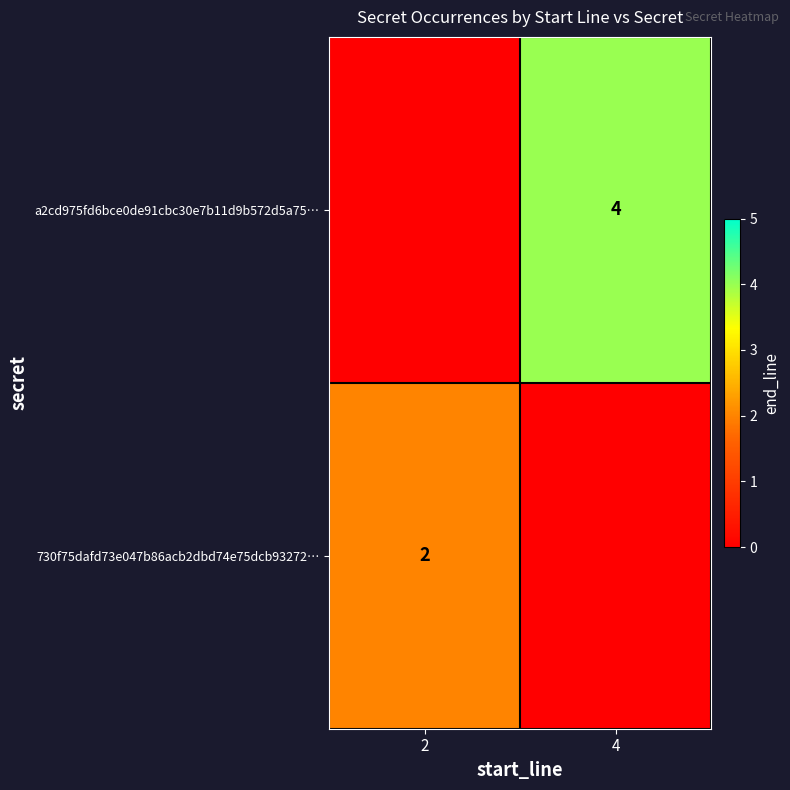

The a2cd975fd6bce0de91cbc30e7b11d9b572d5a75… series shows 4 at 4. True or false?

True